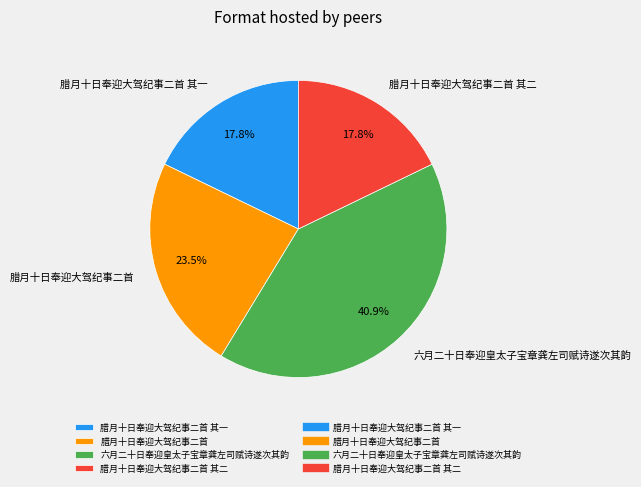

Count the number of slices in the pie.

4